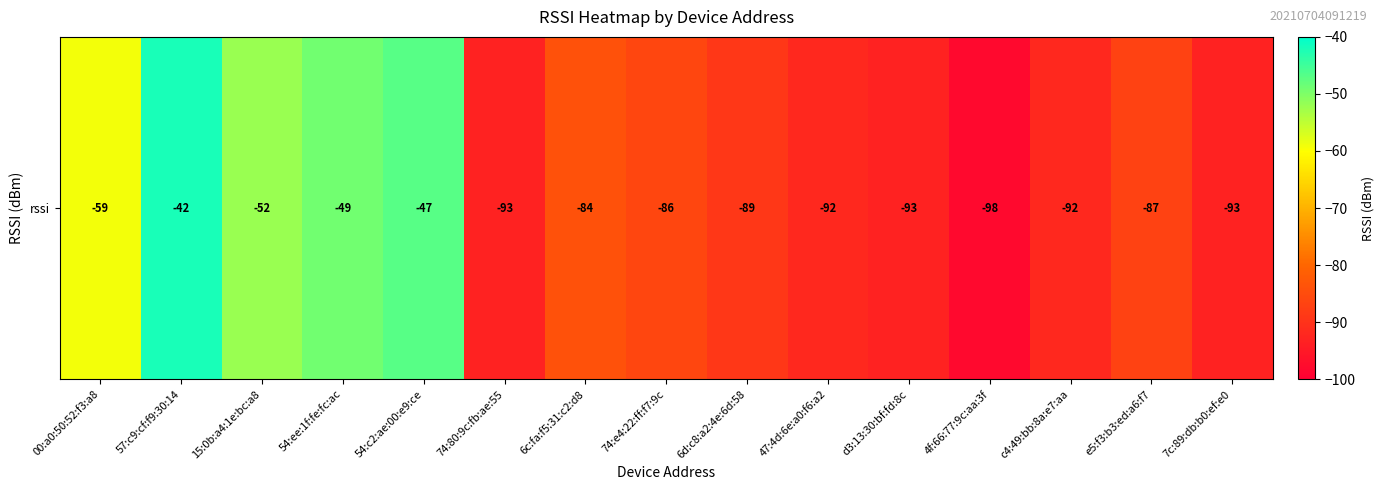

What is the minimum value shown in the chart?

-98